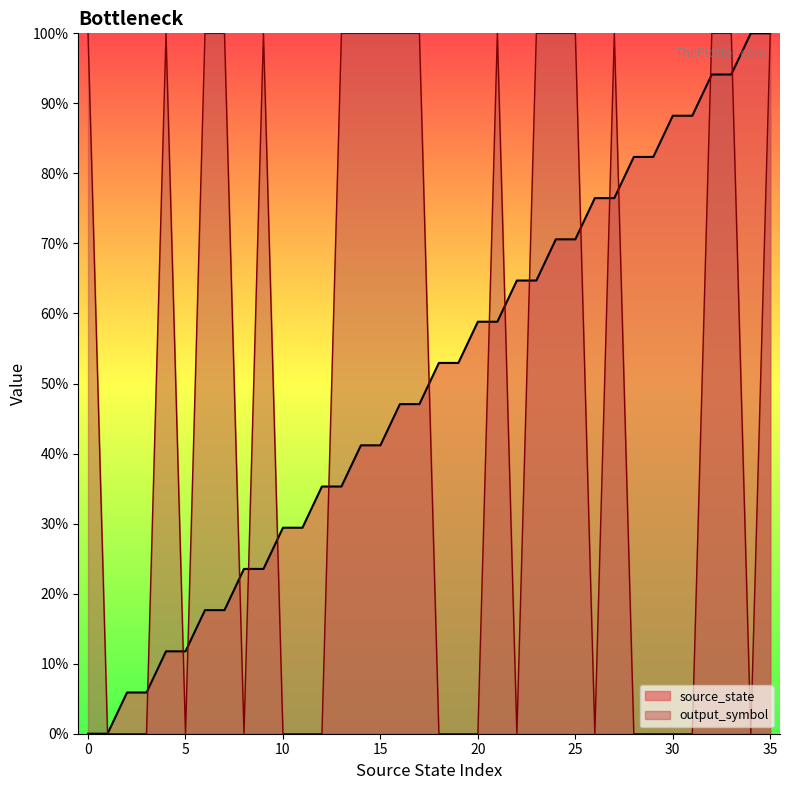

How many data points does each series have?

36